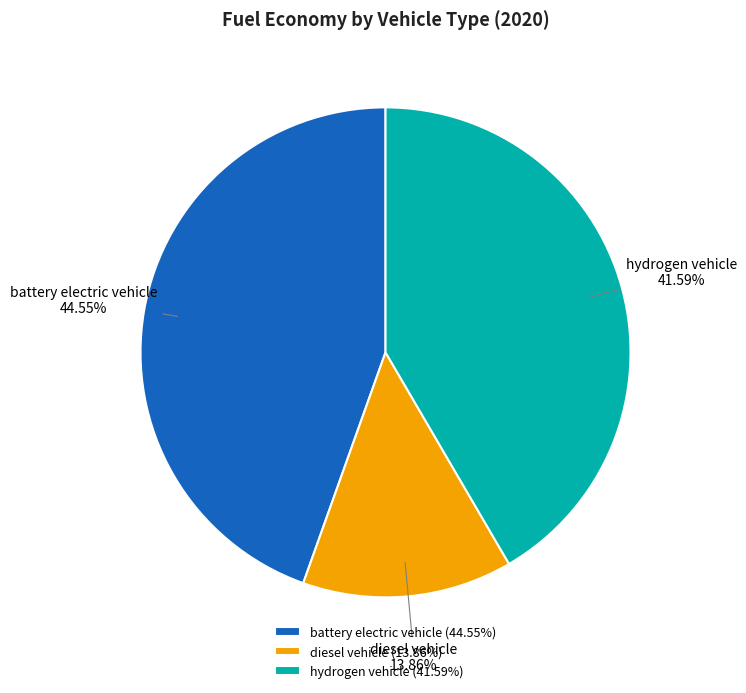

Rank the categories by value from lowest to highest.

diesel vehicle, hydrogen vehicle, battery electric vehicle